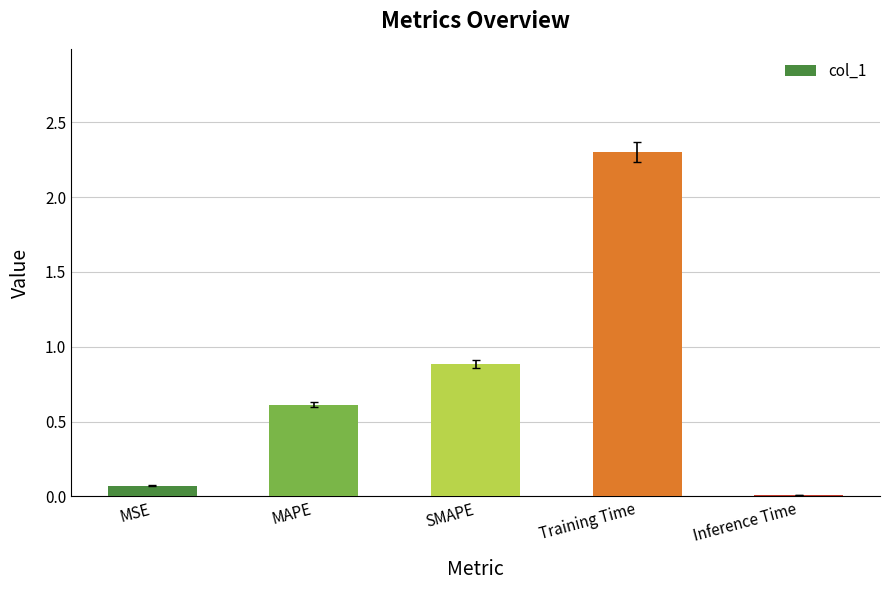

The chart shows a value of 0.6 at Training Time. True or false?

False